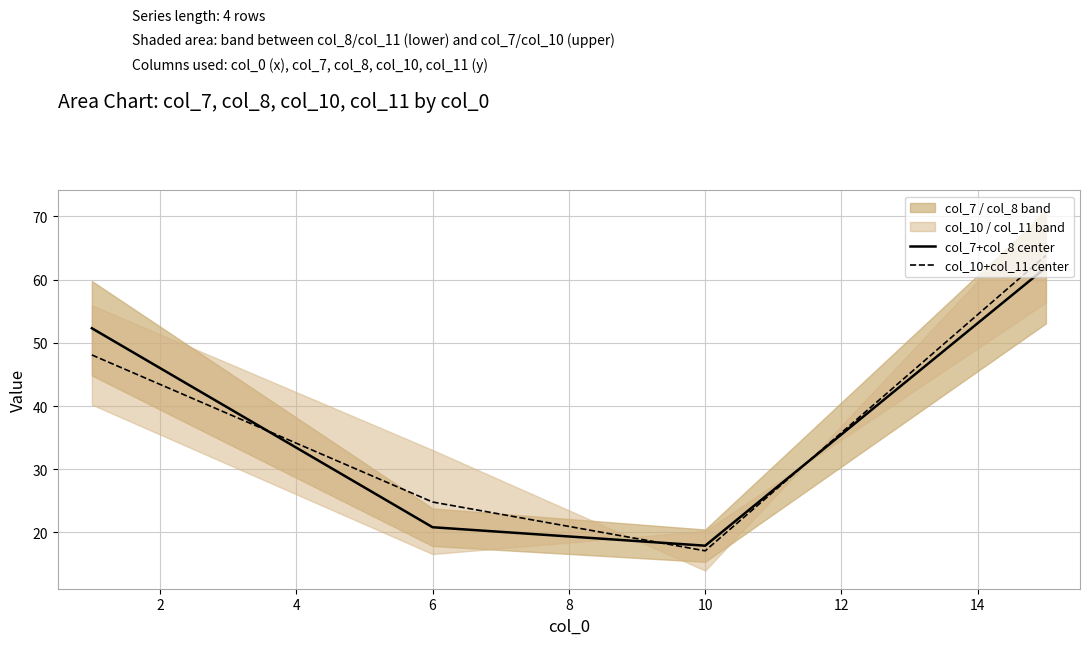

What is the value of the col_7+col_8 center point at the 1st from the left?

52.3